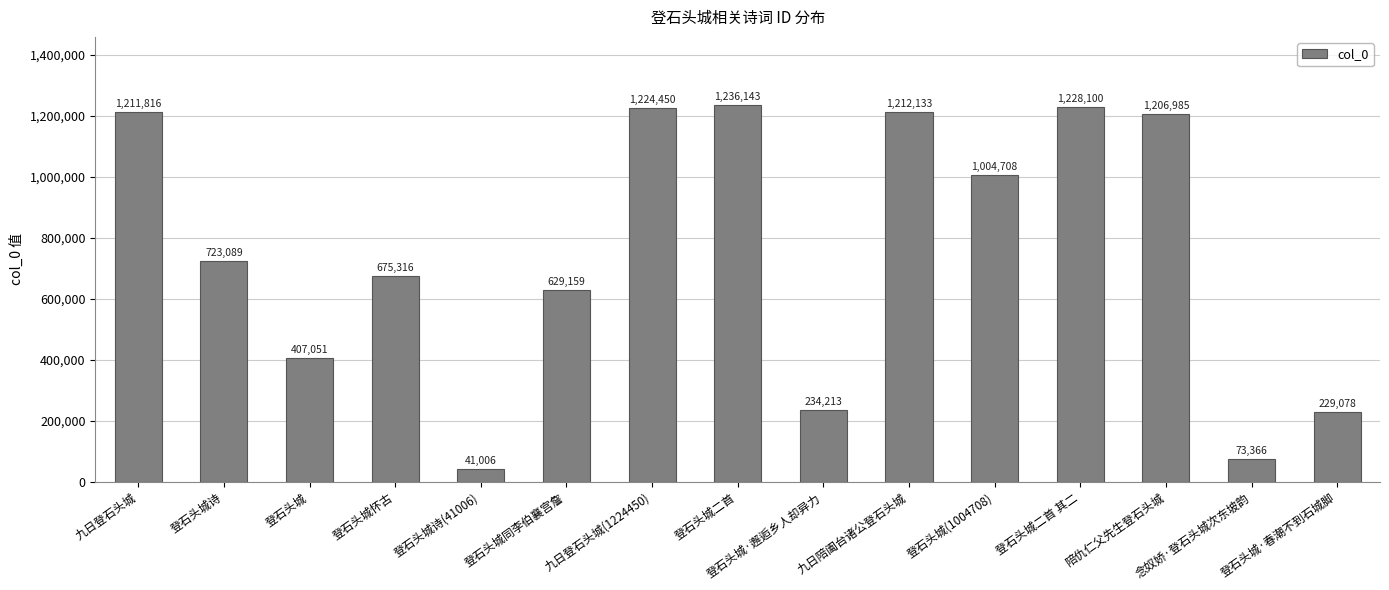

Does the chart contain any negative values?

No